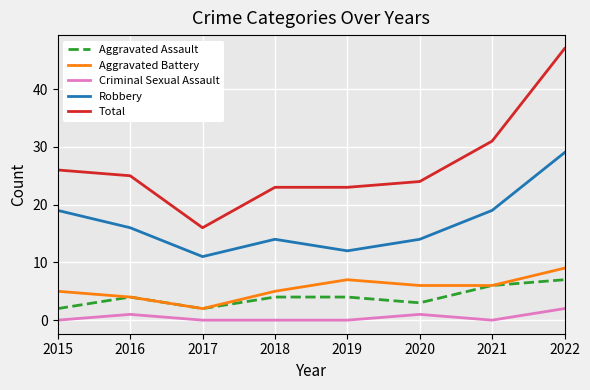

Reading left to right, list all the values displayed in this chart.

Aggravated Assault: 2015=2	2016=4	2017=2	2018=4	2019=4	2020=3	2021=6	2022=7
Aggravated Battery: 2015=5	2016=4	2017=2	2018=5	2019=7	2020=6	2021=6	2022=9
Criminal Sexual Assault: 2015=0	2016=1	2017=0	2018=0	2019=0	2020=1	2021=0	2022=2
Robbery: 2015=19	2016=16	2017=11	2018=14	2019=12	2020=14	2021=19	2022=29
Total: 2015=26	2016=25	2017=16	2018=23	2019=23	2020=24	2021=31	2022=47